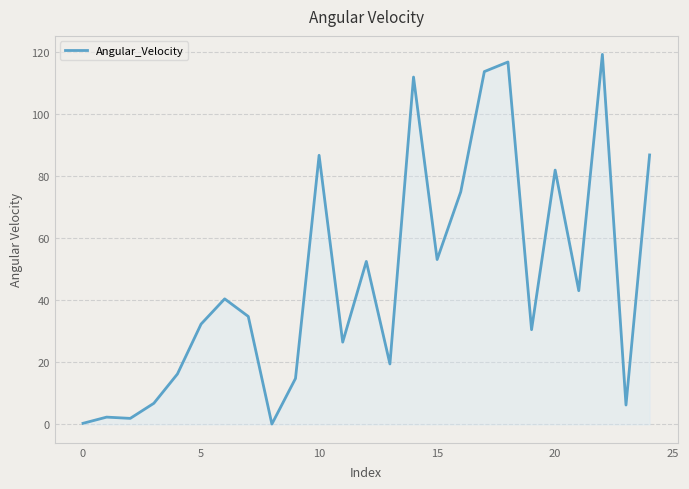

What is the greatest value displayed?

119.2